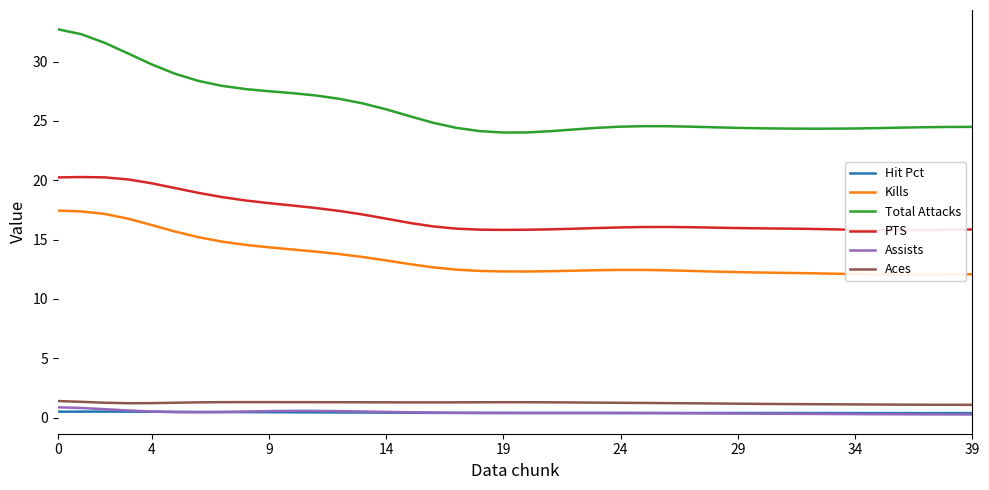

What is the spread (max minus min) of values at 12?

26.4